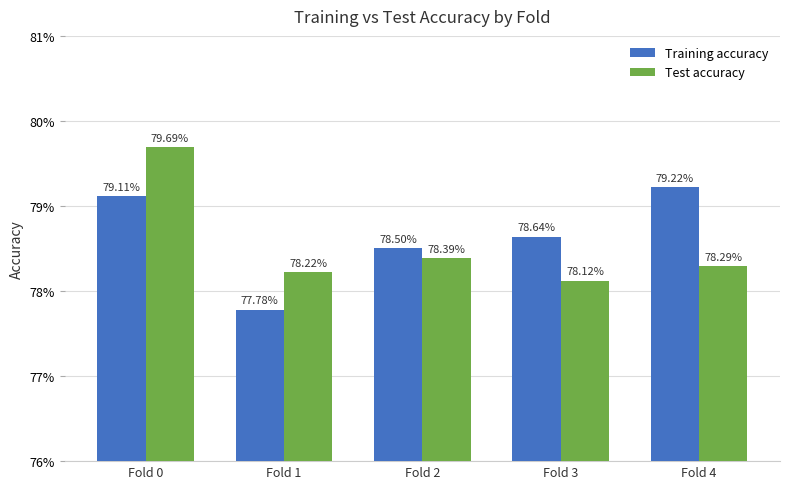

What are all the series names shown in the legend?

Training accuracy, Test accuracy